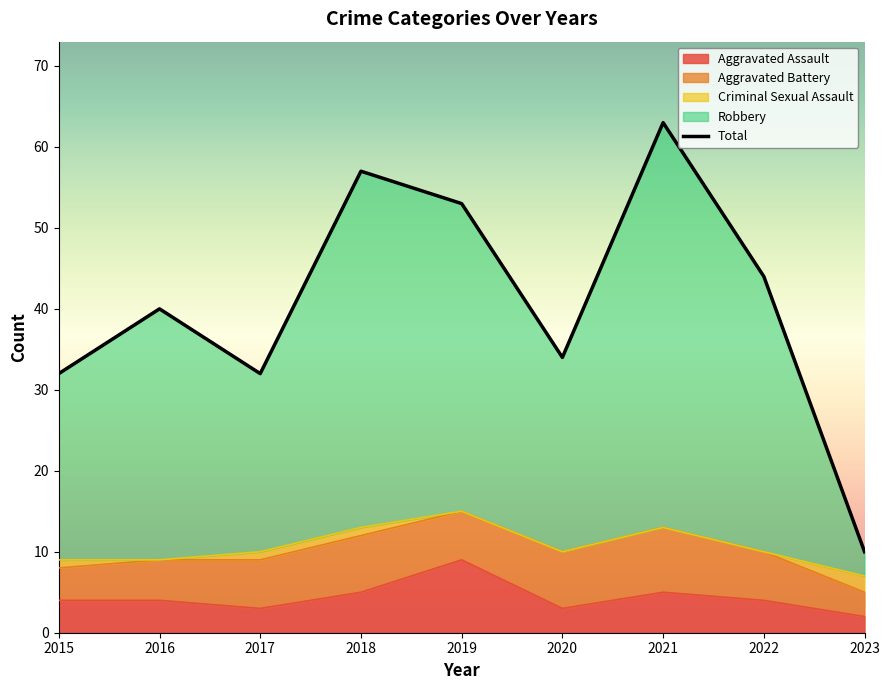

What is the highest value of the Aggravated Assault series?

9